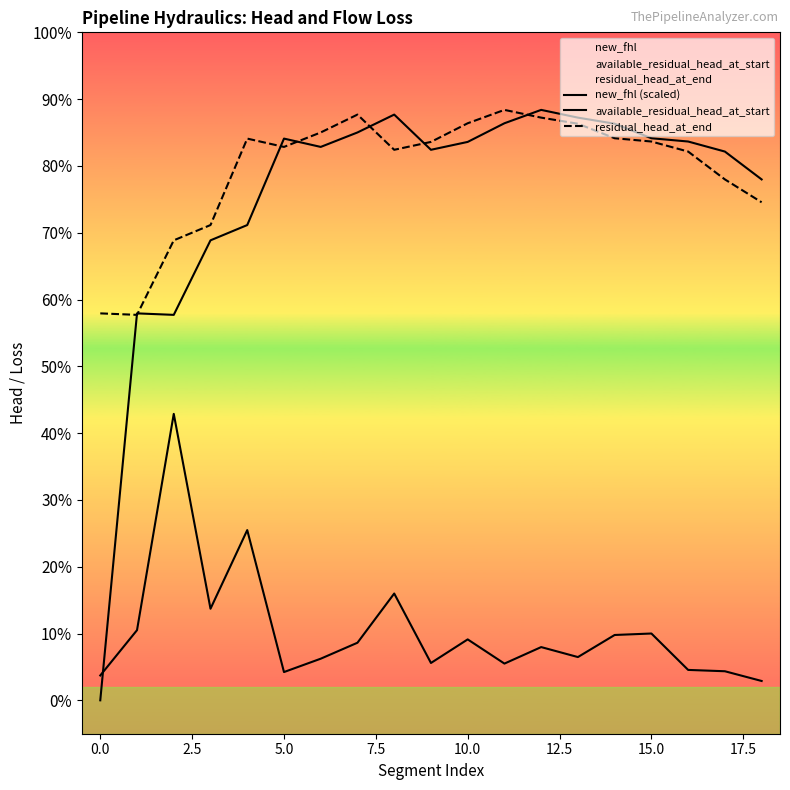

In new_fhl (scaled), how many points are higher than both neighbors (excluding endpoints)?

6